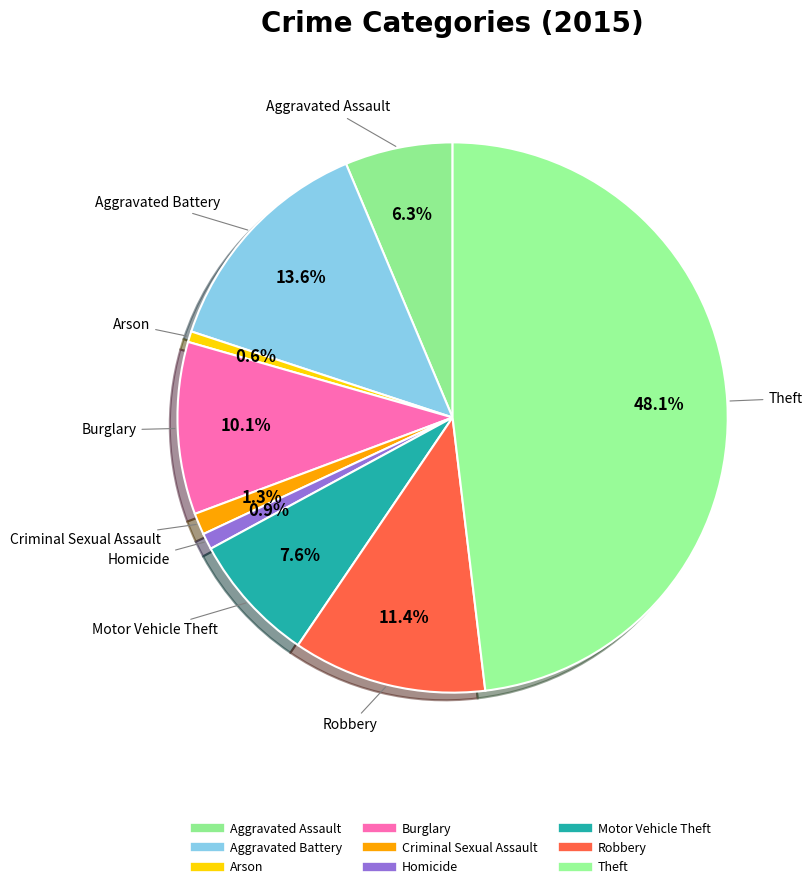

How many segments does this pie chart have?

9